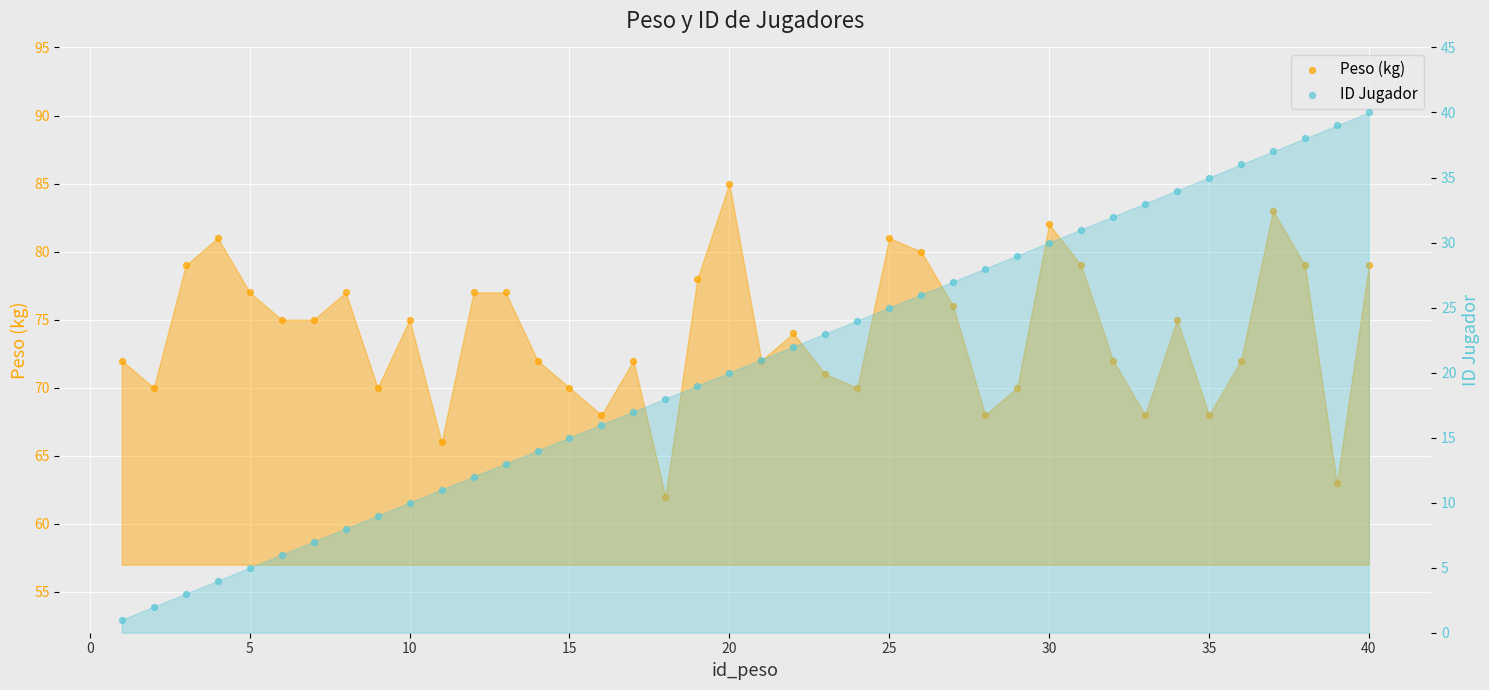

At how many categories does at least one series exceed 32?

40